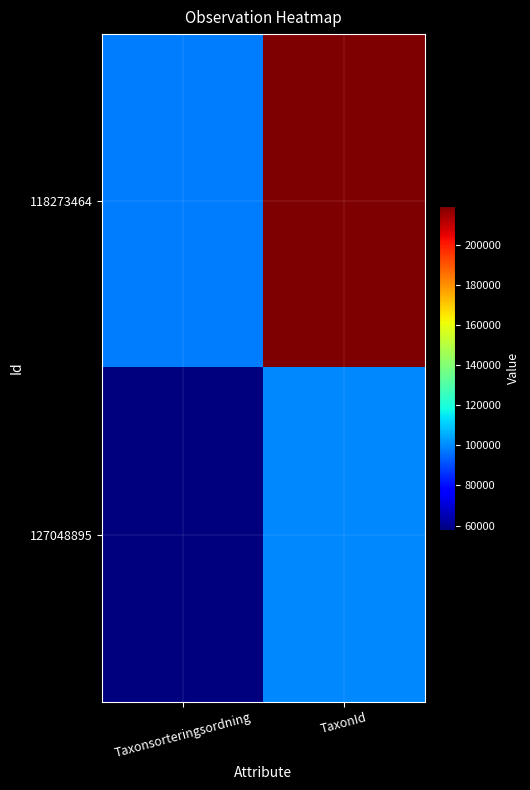

Reading right to left, extract all data points from this chart.

118273464: TaxonId=219798	Taxonsorteringsordning=97831
127048895: TaxonId=100049	Taxonsorteringsordning=57660